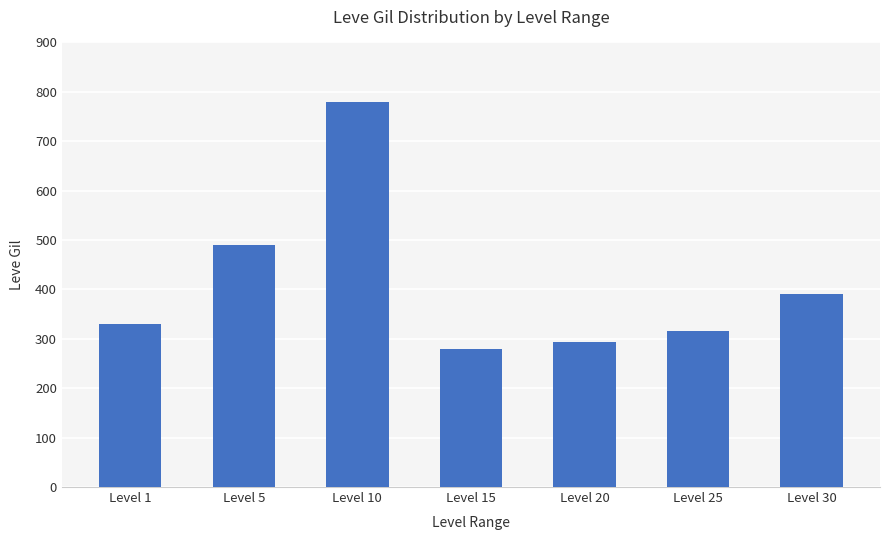

What is the sum of all values?

2880